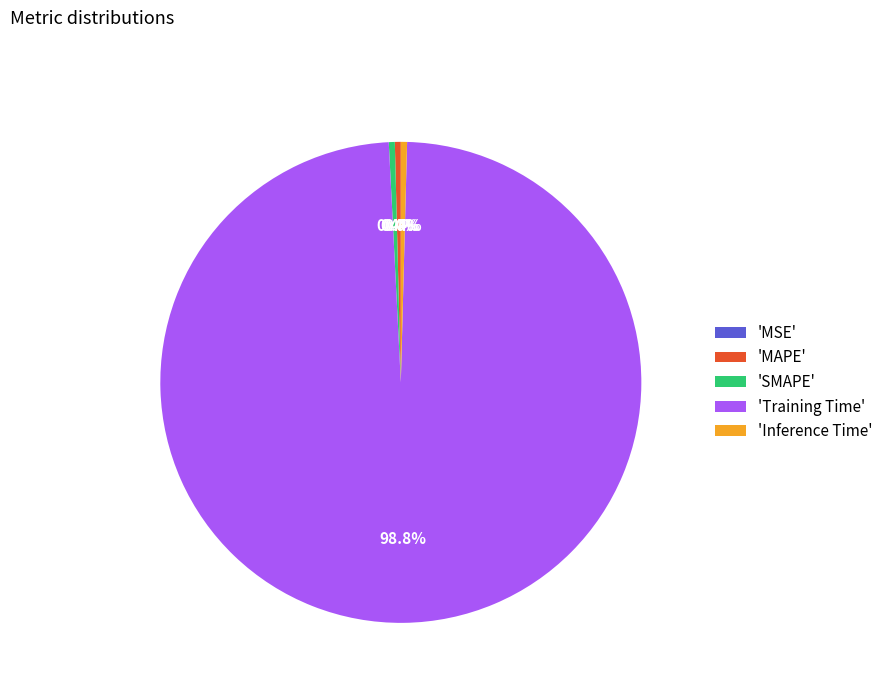

Which category has the biggest portion of the pie?

'Training Time'